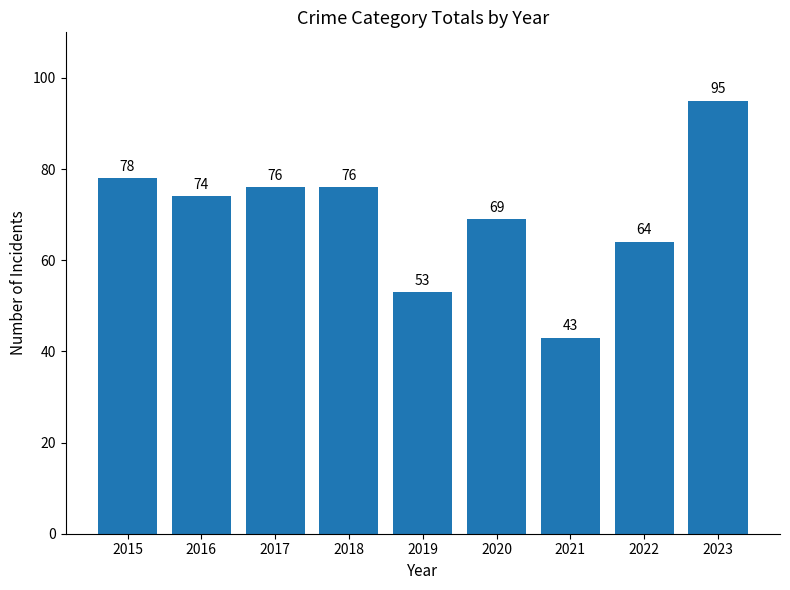

Approximately how many times larger is the value at 2022 compared to 2018?

0.8